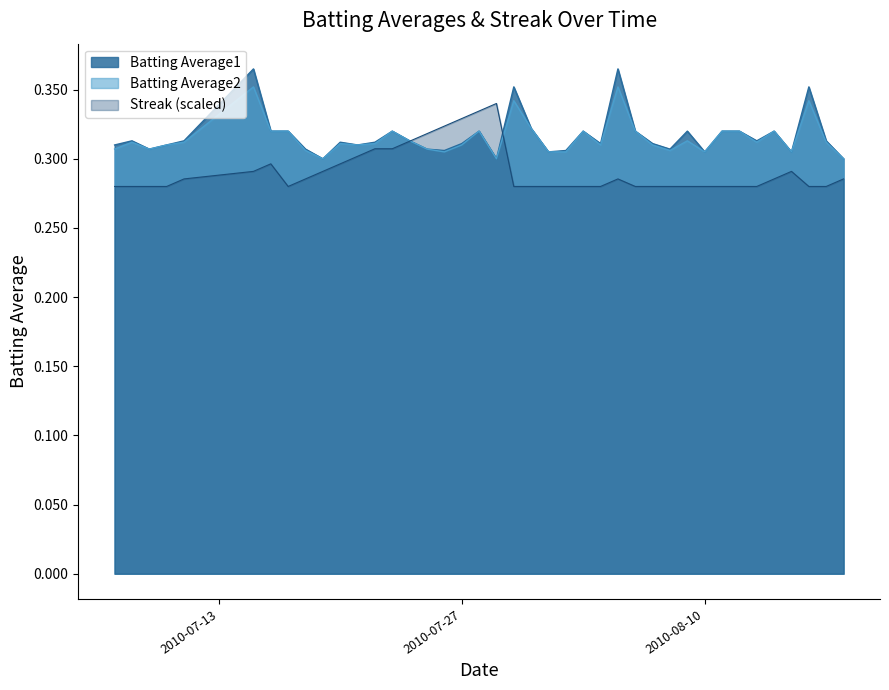

Which series has the largest range (max minus min)?

Batting Average1